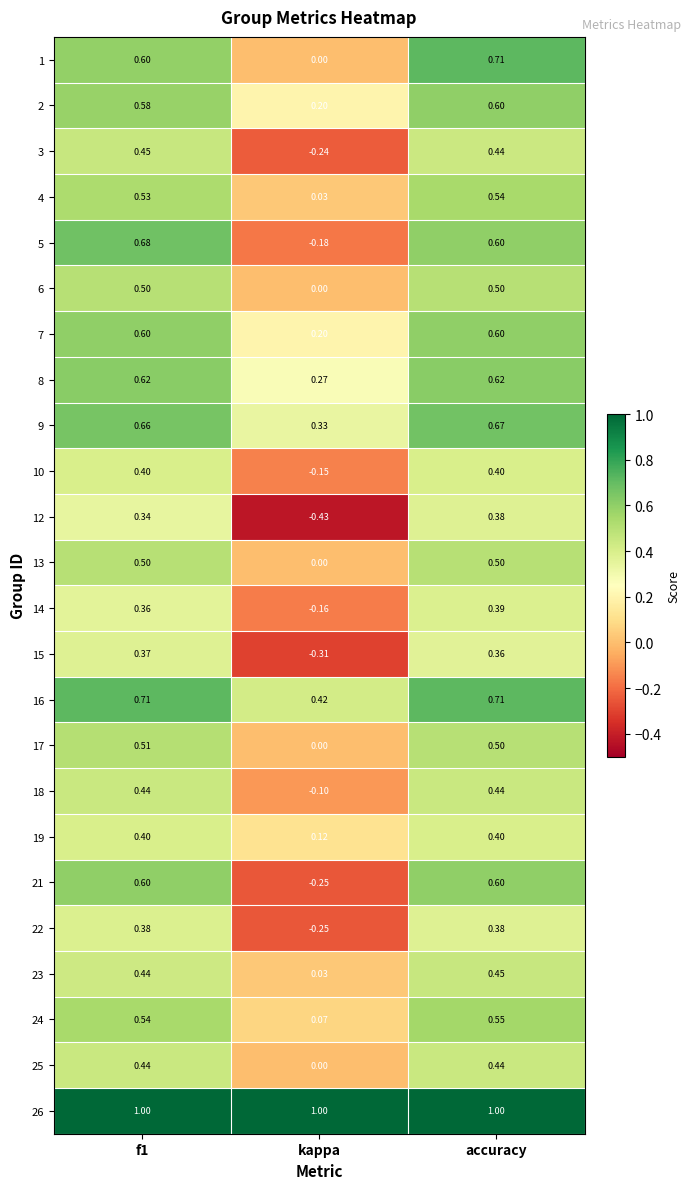

At which label is 15 closest to 0?

kappa